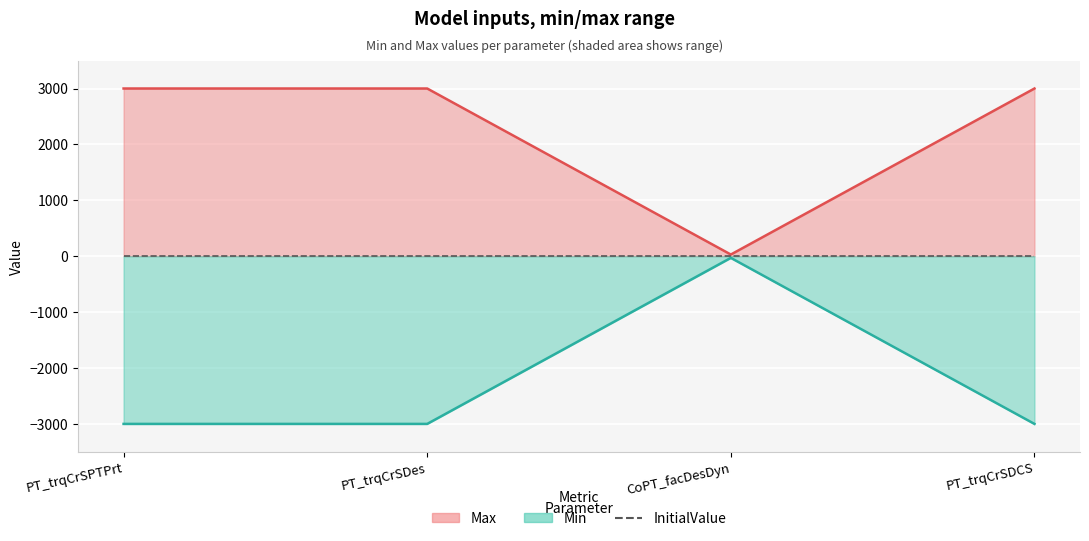

List the labels in order of value, smallest first.

CoPT_facDesDyn, PT_trqCrSPTPrt, PT_trqCrSDes, PT_trqCrSDCS